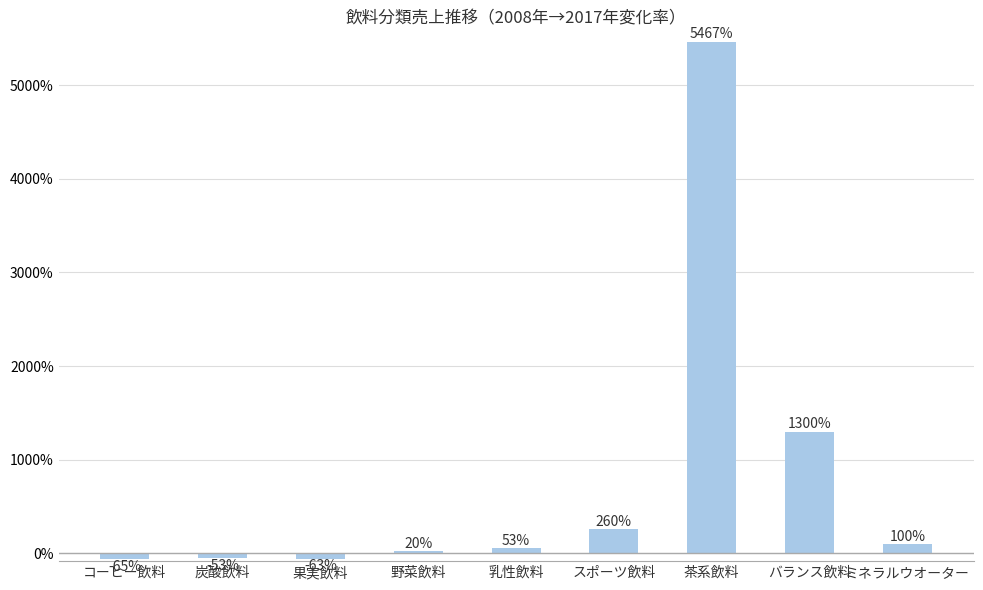

What is the value of the 9th bar from the left?

100